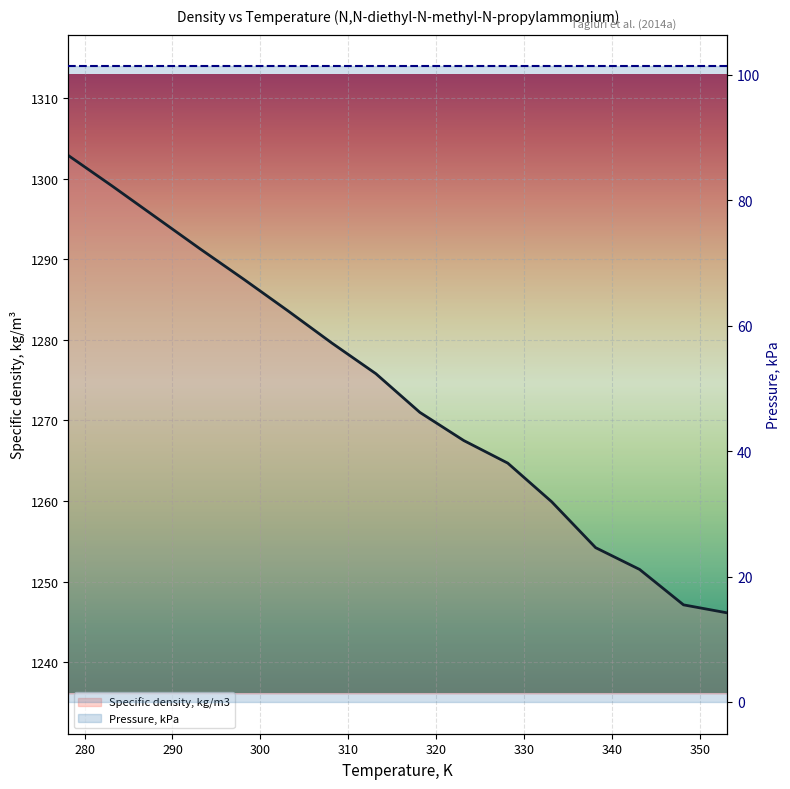

Is it true that Specific density, kg/m3 equals 659.6 at 14?

False